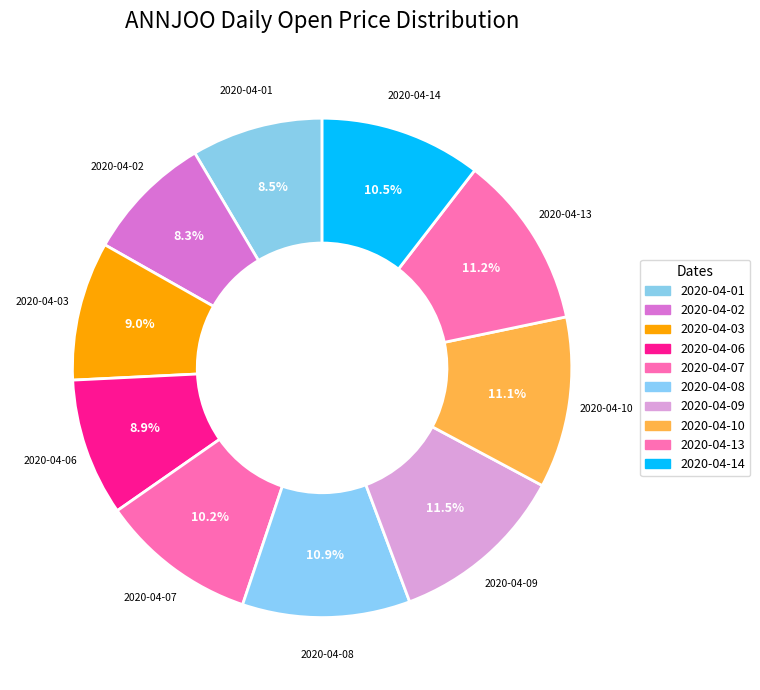

Does 2020-04-08 represent more than half of the total?

No